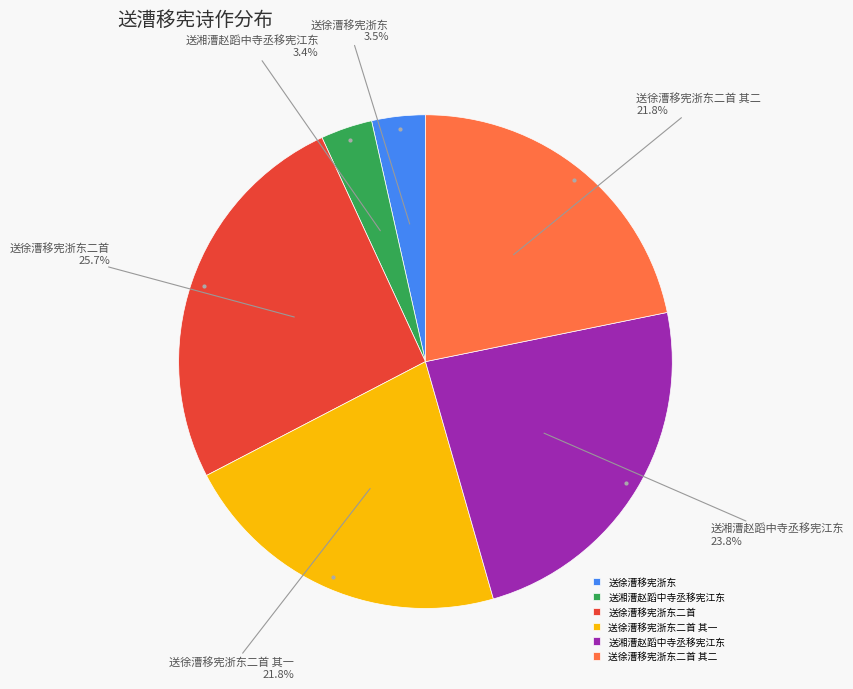

How many segments does this pie chart have?

6